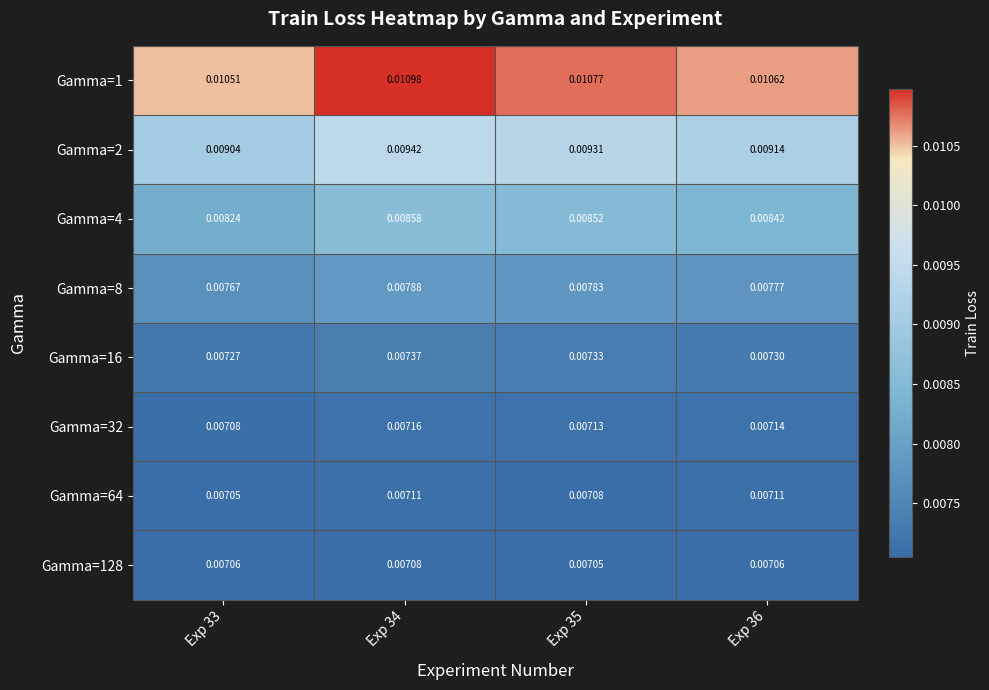

Is the value of Gamma=64 at Exp 33 greater than the value of Gamma=2 at Exp 34?

No